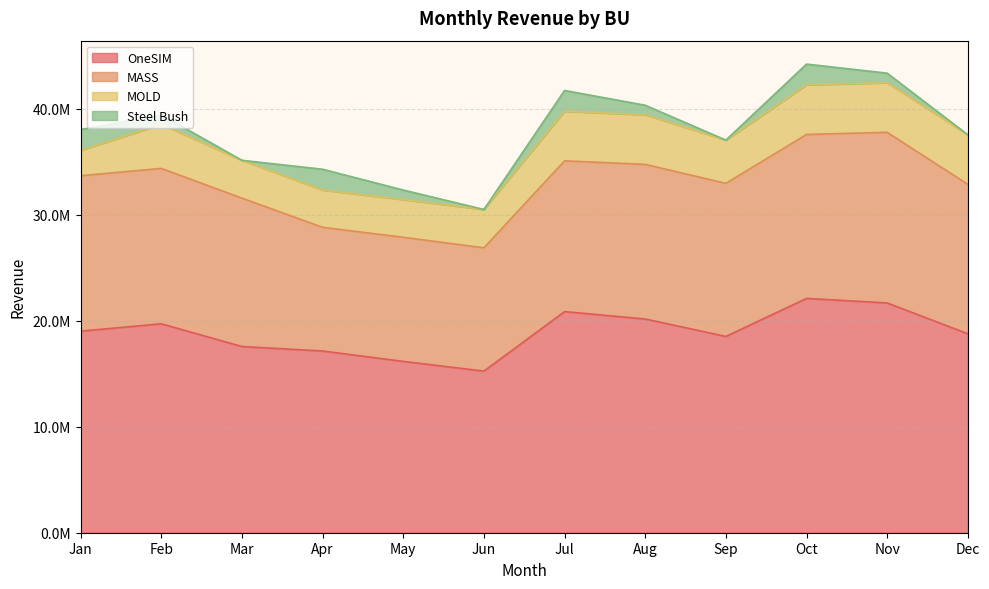

What is the lowest value of the MOLD series?

2400000.0